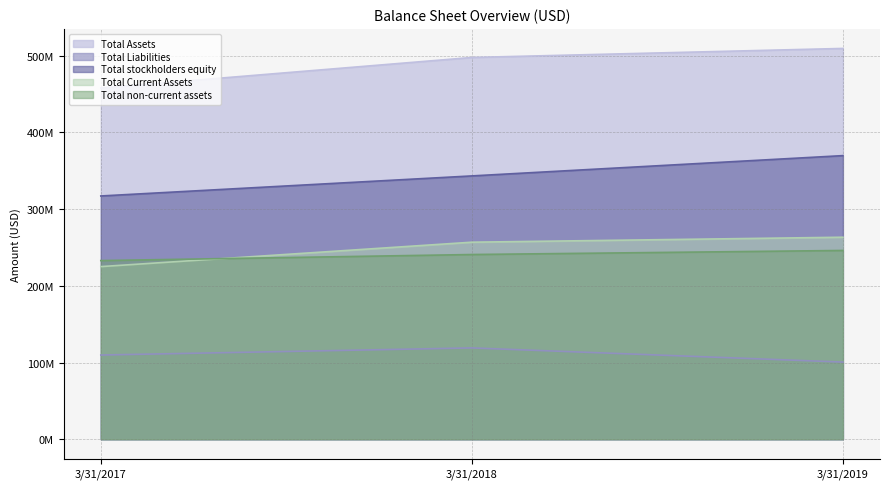

Reading right to left, list all the values displayed in this chart.

Total Assets: 3/31/2019=509564000	3/31/2018=497773000	3/31/2017=458042000
Total Liabilities: 3/31/2019=100607000	3/31/2018=119065000	3/31/2017=109802000
Total stockholders equity: 3/31/2019=369806000	3/31/2018=343351000	3/31/2017=317188000
Total Current Assets: 3/31/2019=263410000	3/31/2018=256921000	3/31/2017=225093000
Total non-current assets: 3/31/2019=246152000	3/31/2018=240848000	3/31/2017=232946000